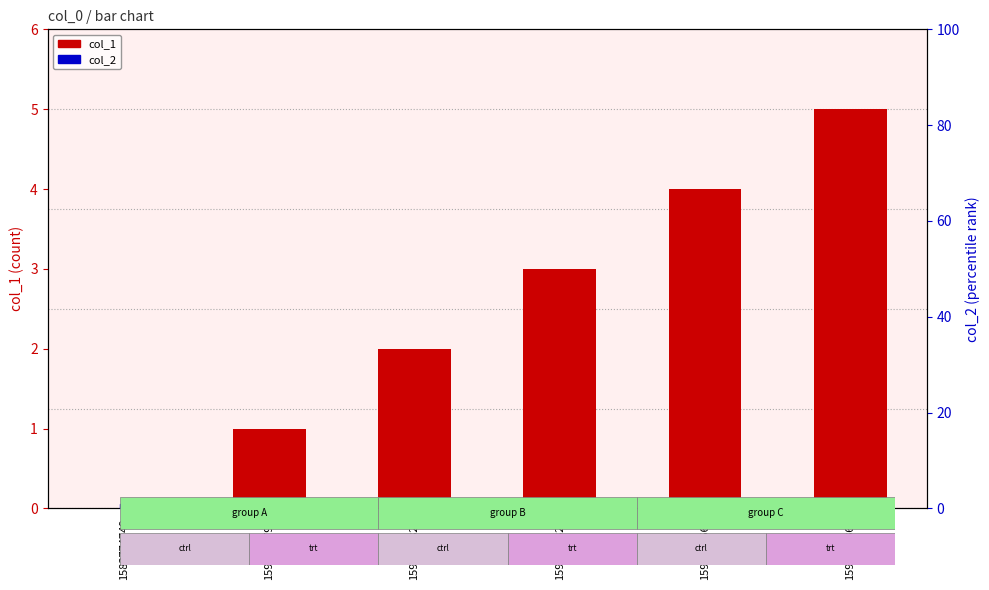

What are all the series names shown in the legend?

col_1, col_2